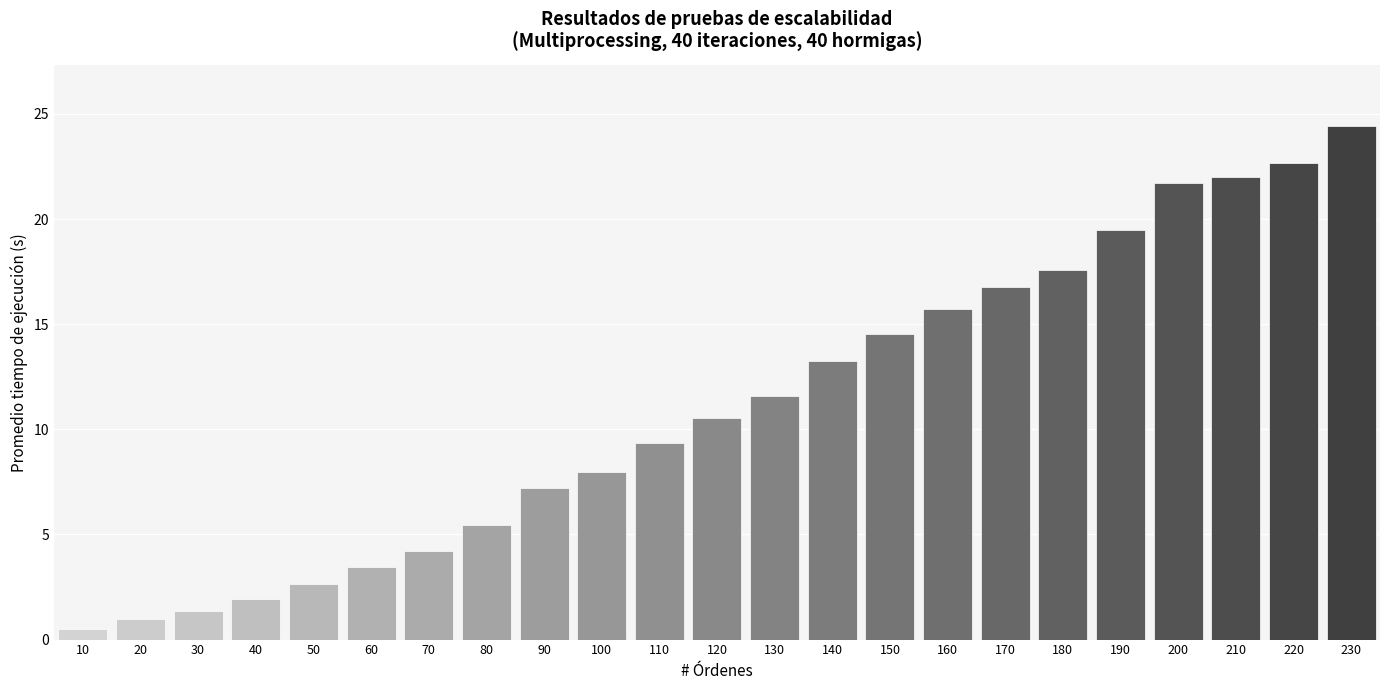

Reading left to right, transcribe all the data shown in this chart.

0.5	1.0	1.3	1.9	2.7	3.5	4.2	5.4	7.2	8.0	9.4	10.5	11.6	13.2	14.5	15.7	16.8	17.6	19.5	21.7	22.0	22.6	24.4